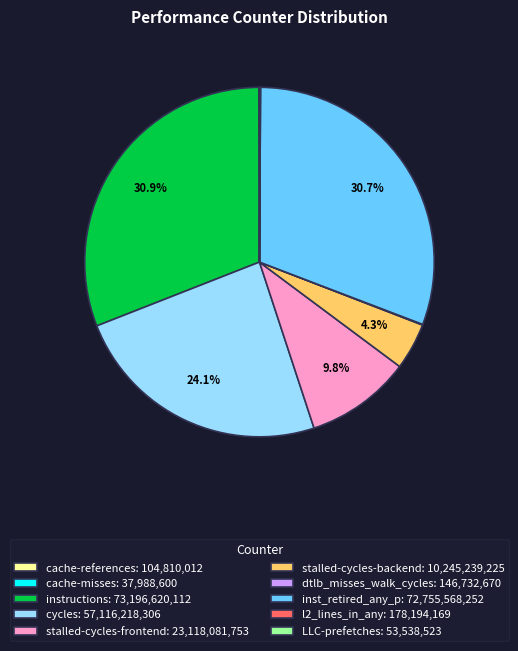

Does any single category account for the majority?

No